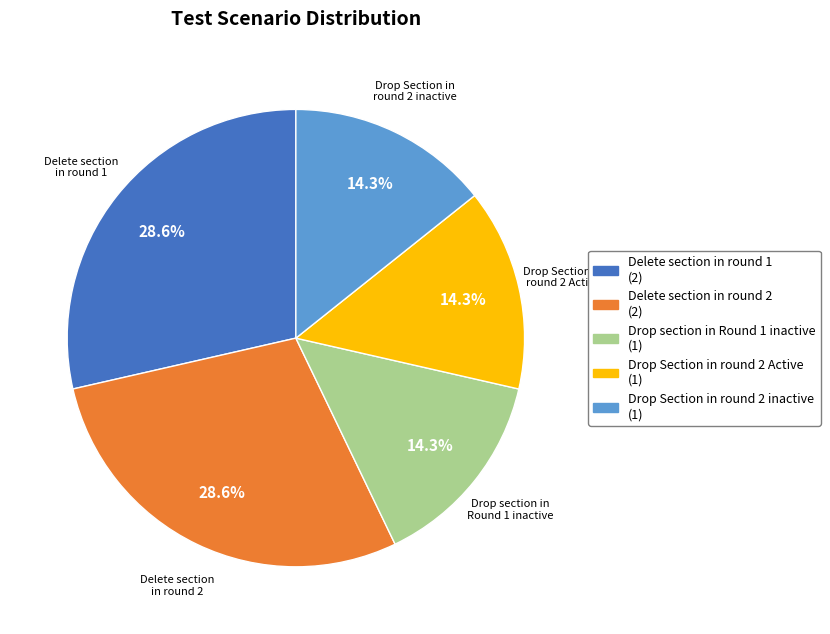

The Delete section in round 1 slice represents 29% of the pie. True or false?

True